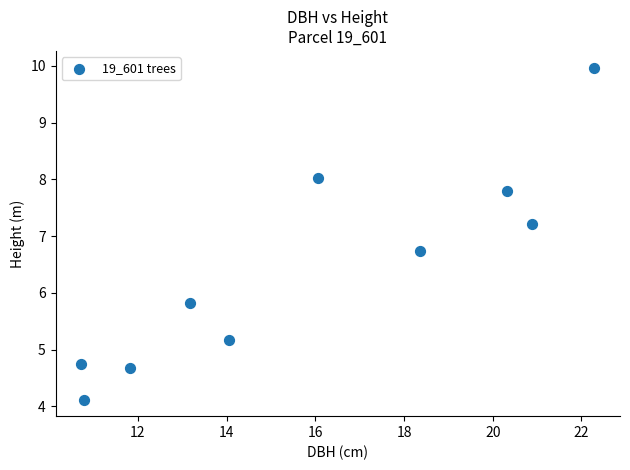

What is the average X value?

15.8